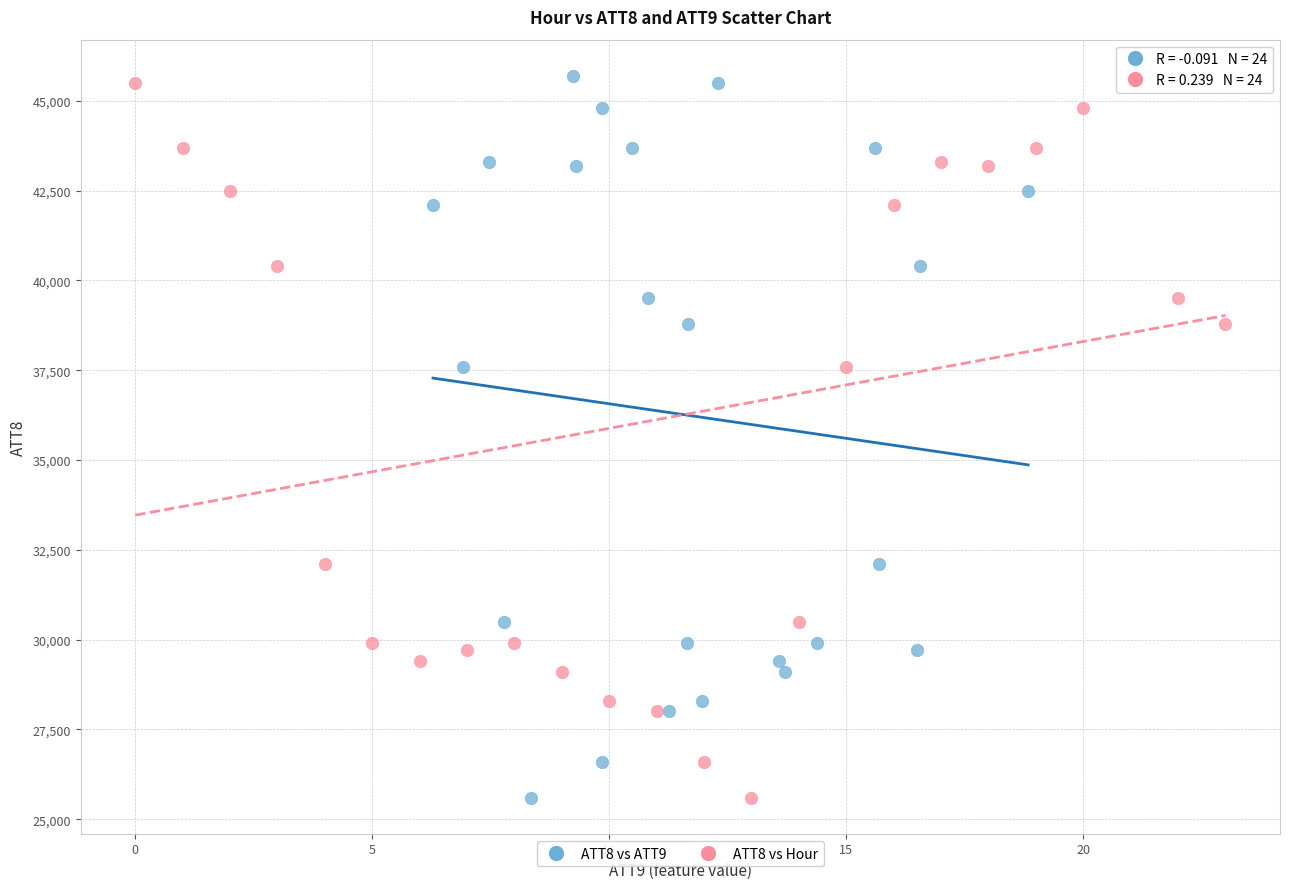

What are all the series names shown in the legend?

ATT8 vs ATT9, ATT8 vs Hour